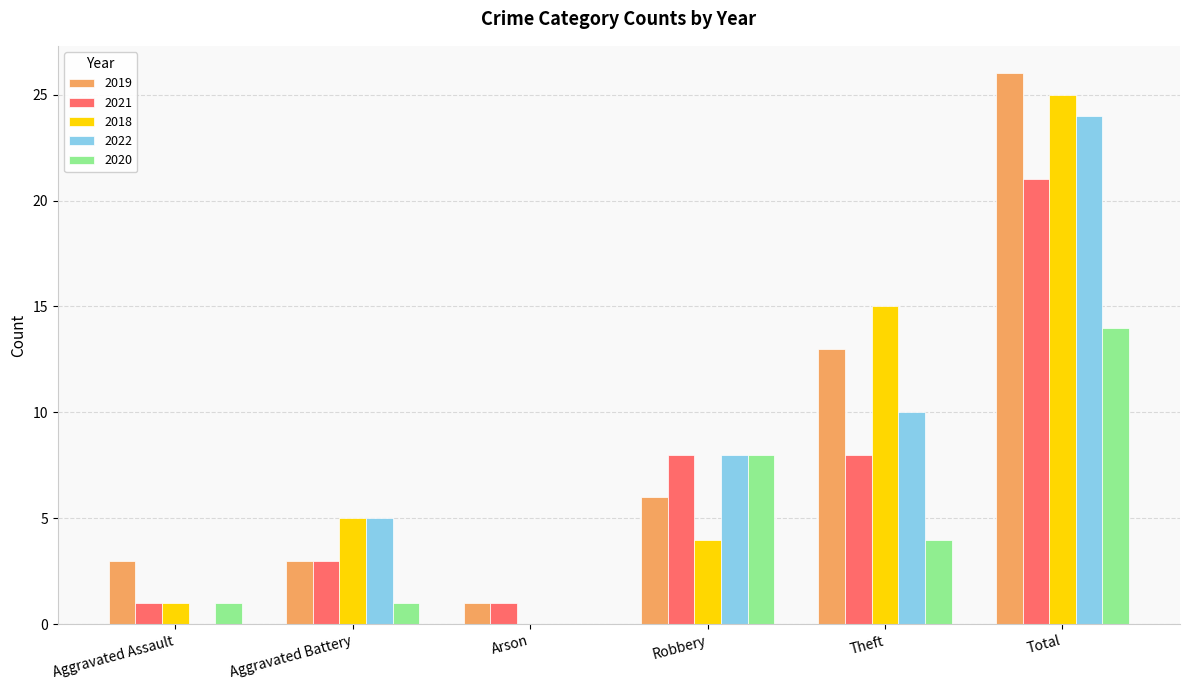

Does the chart contain stacked bars?

No